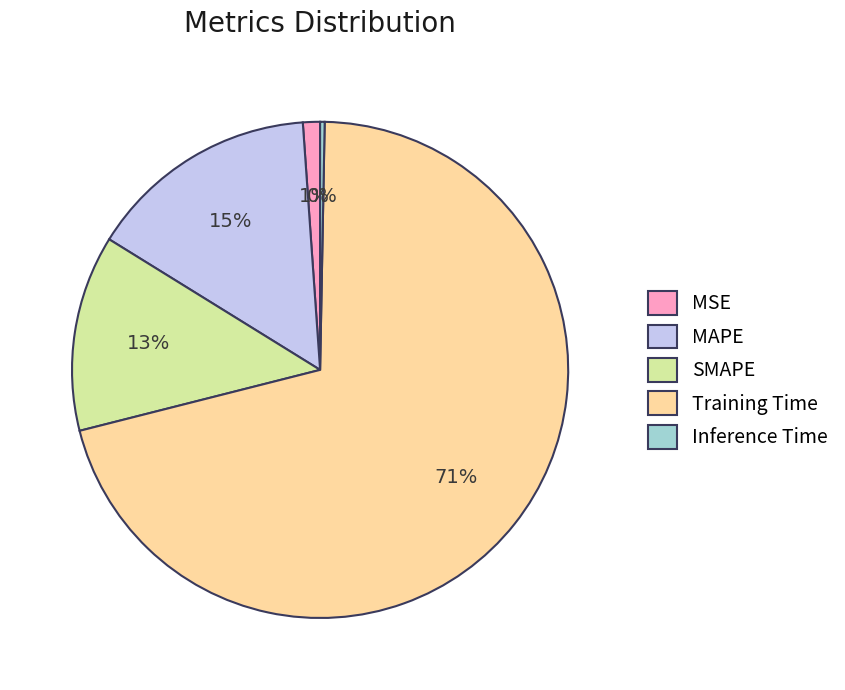

True or false: Inference Time accounts for 15% of the total.

False